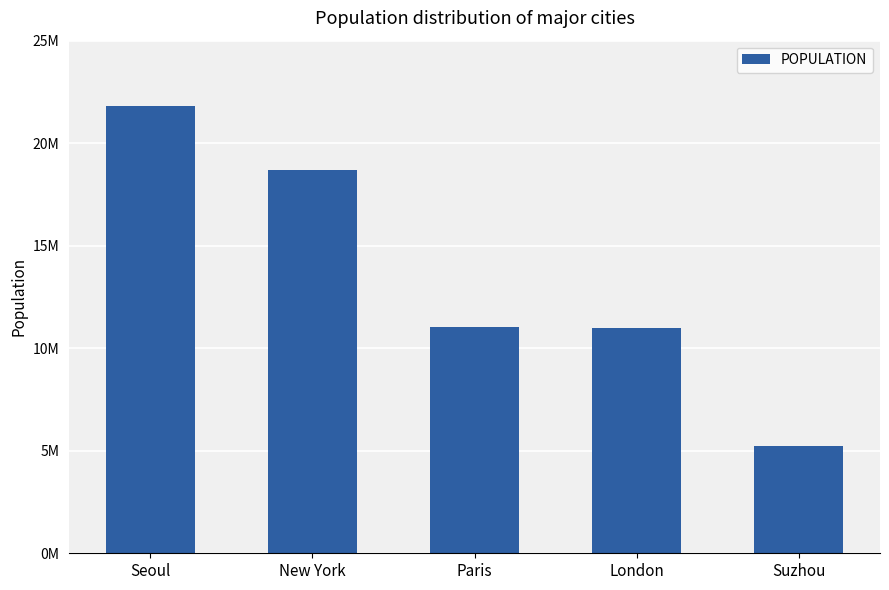

Which category has the highest value across all series?

Seoul